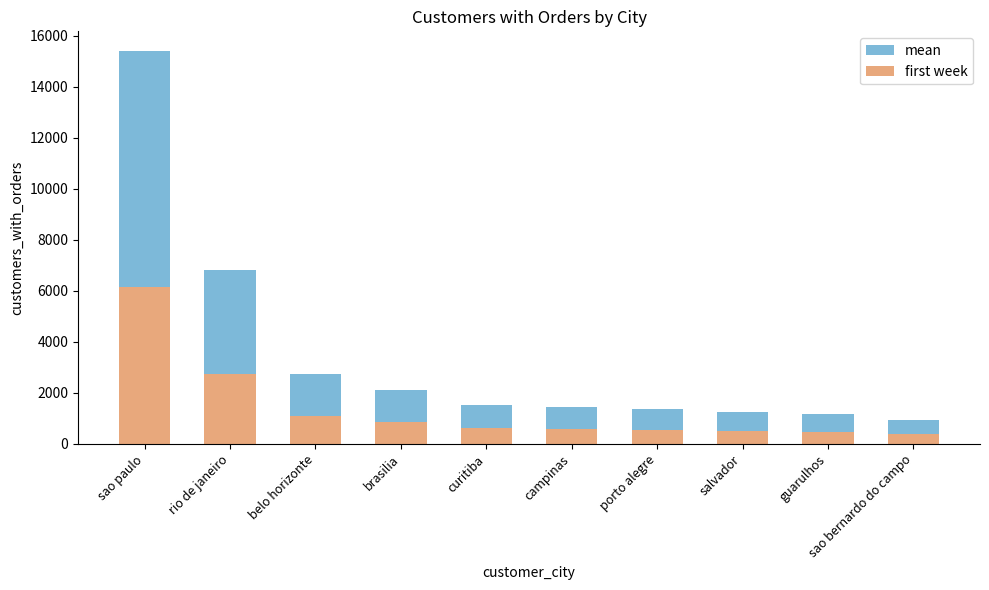

What is the difference between the second highest and minimum values in the mean series?

5906